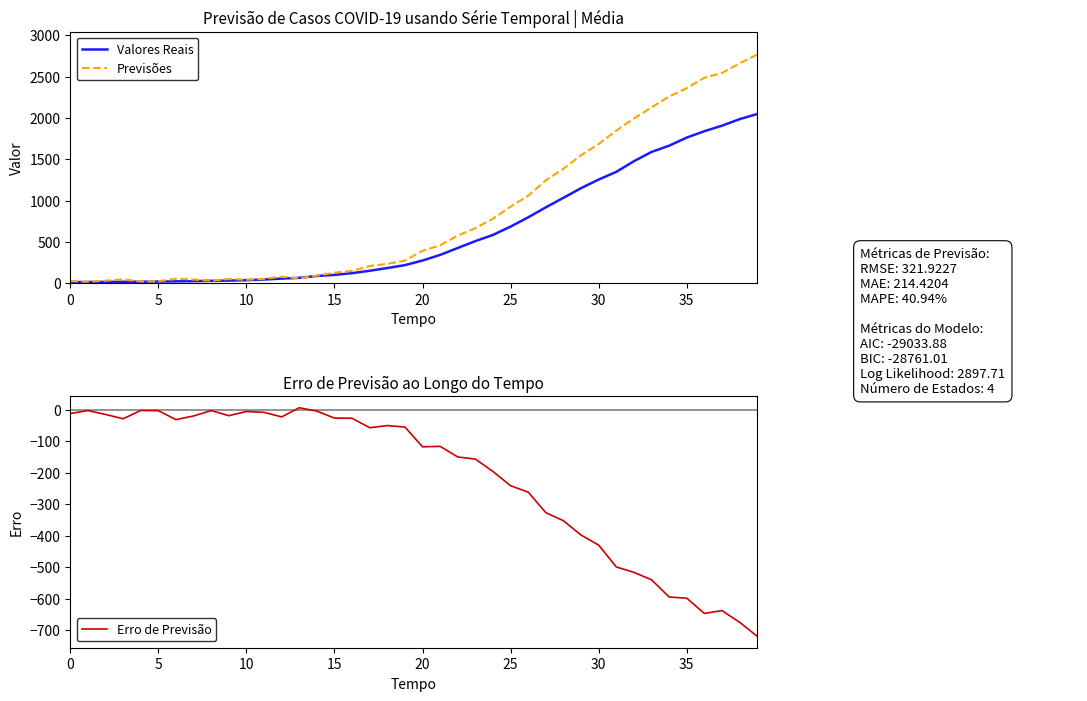

What is the difference between the maximum and minimum values in the Erro de Previsão series?

725.7